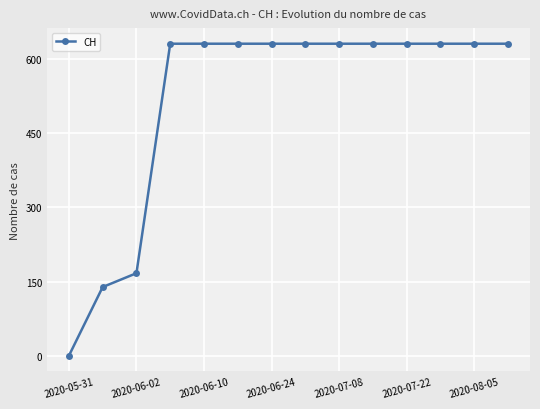

Reading left to right, what are all the values shown in this chart?

0	139	167	631	631	631	631	631	631	631	631	631	631	631